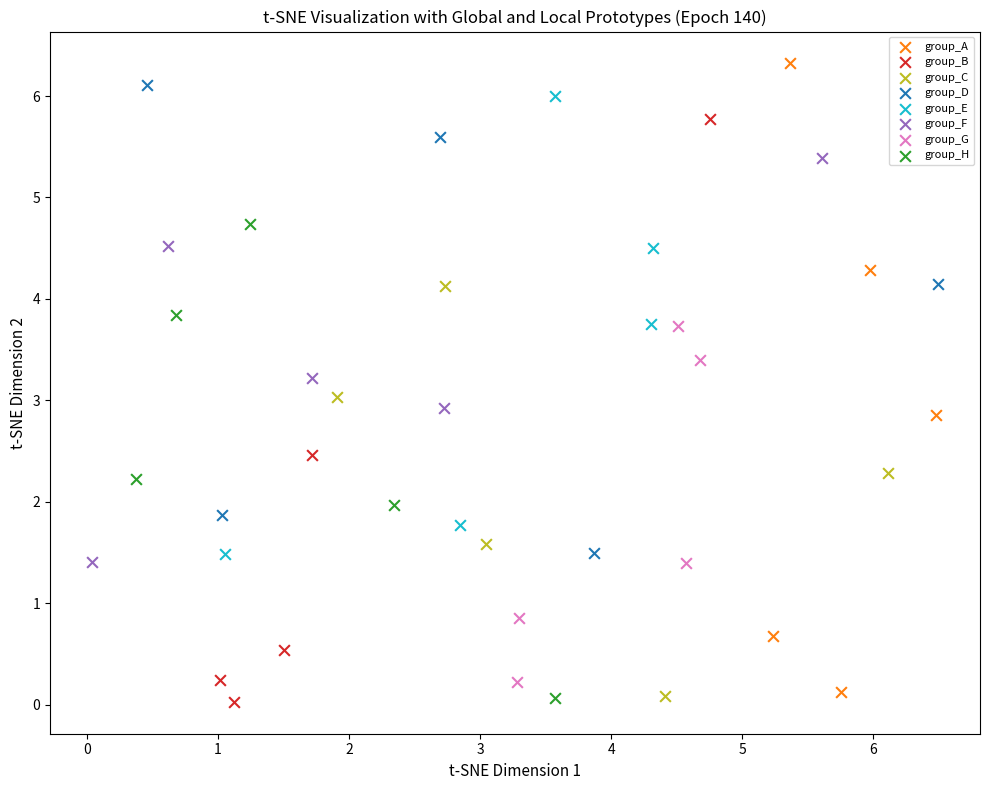

What are all the series names shown in the legend?

group_A, group_B, group_C, group_D, group_E, group_F, group_G, group_H